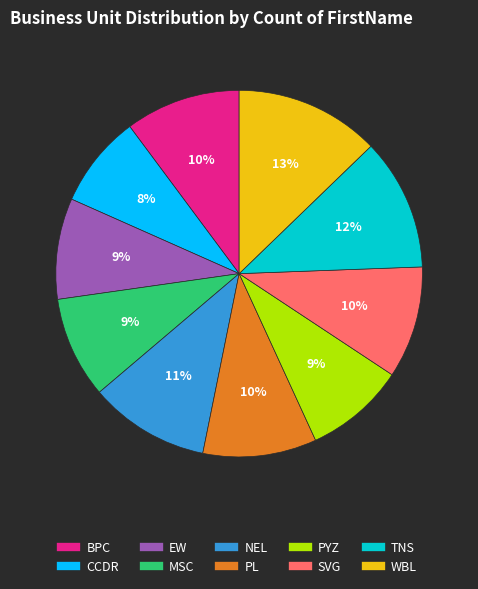

Is the sum of EW and MSC greater than half?

No